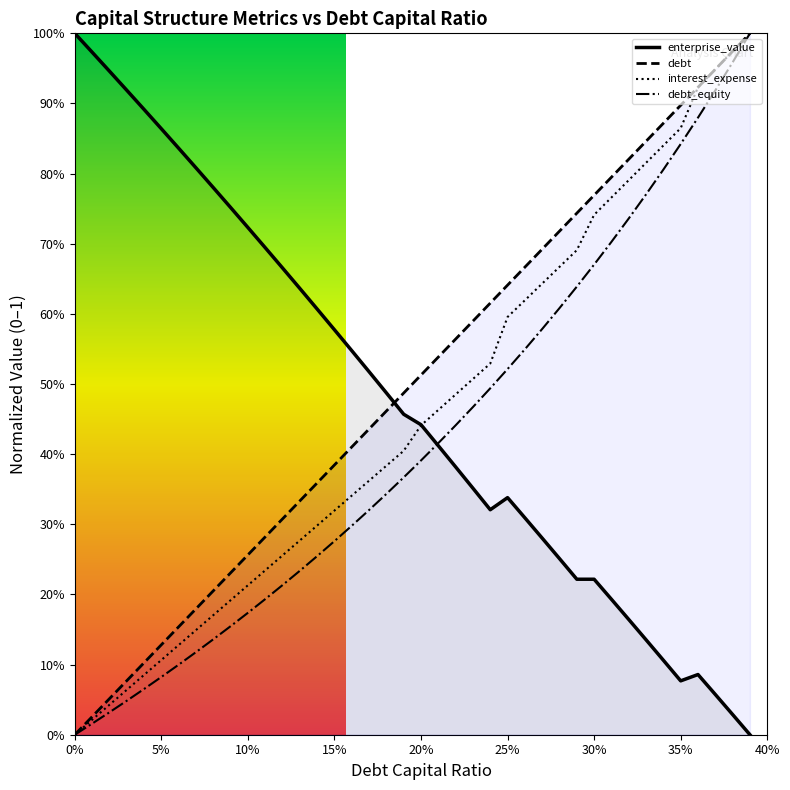

What is the average value of the debt_capital series?

0.5